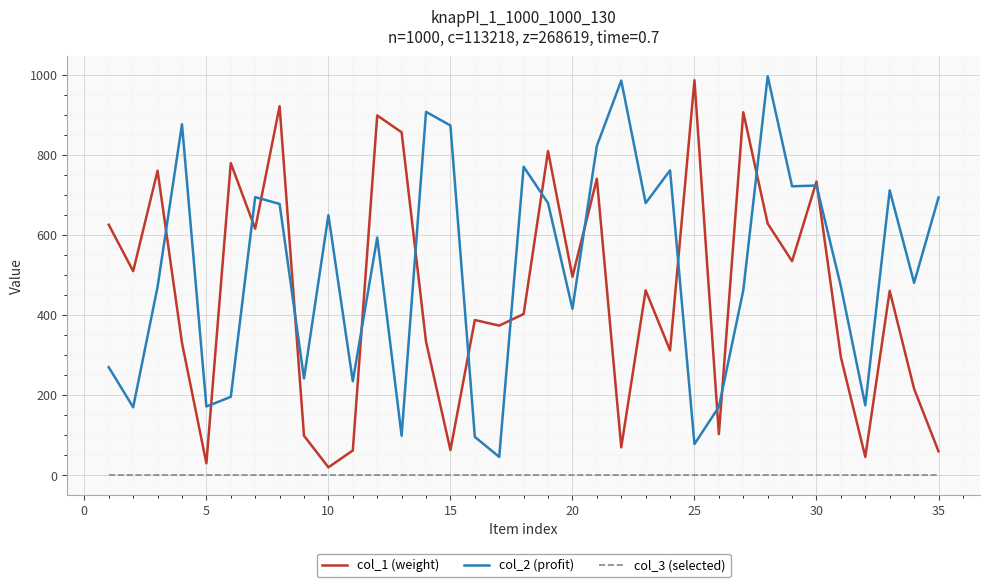

True or false: col_2 (profit) and col_3 (selected) intersect in this chart.

False